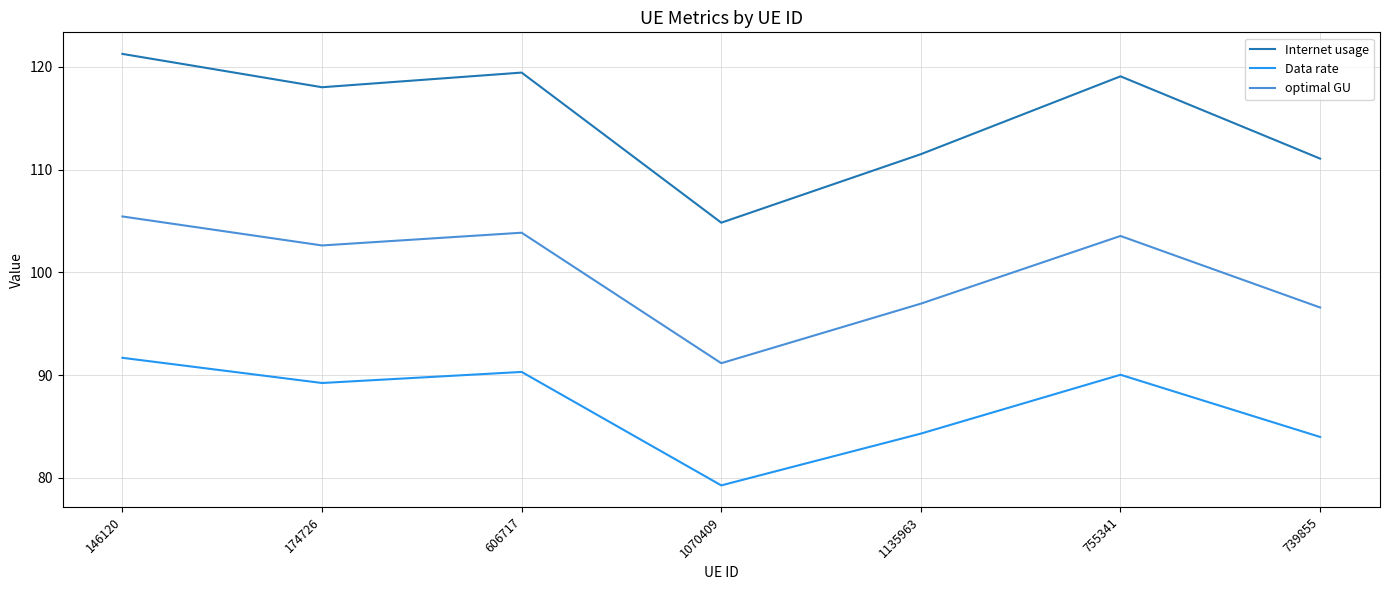

At which label is Internet usage closest to 113?

1135963